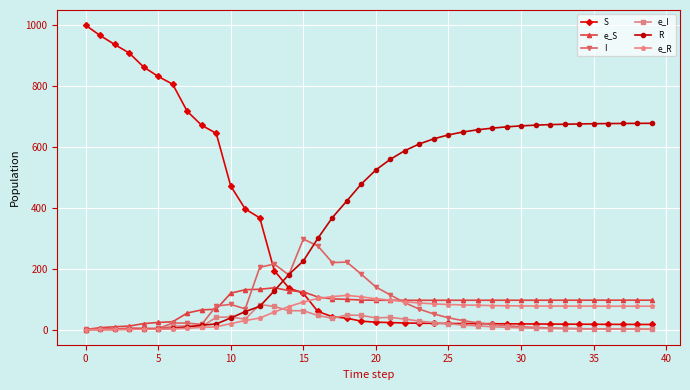

What is the value of the e_R point at the 29th from the left?

78.6